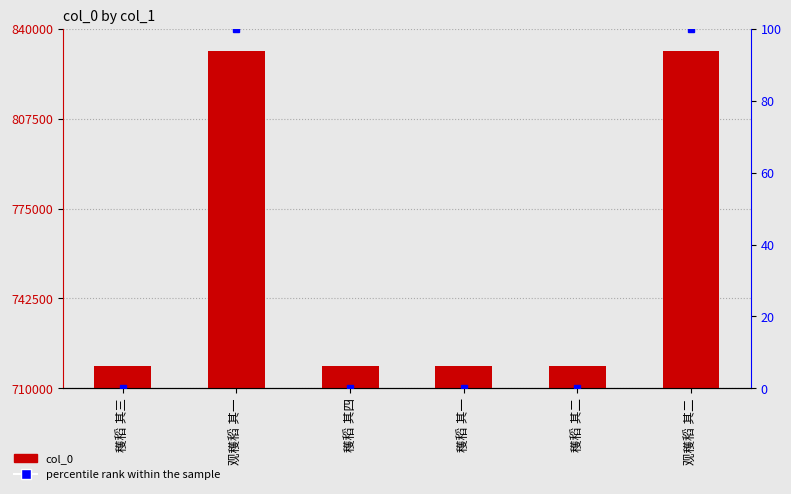

Which series has the widest spread of values?

col_0